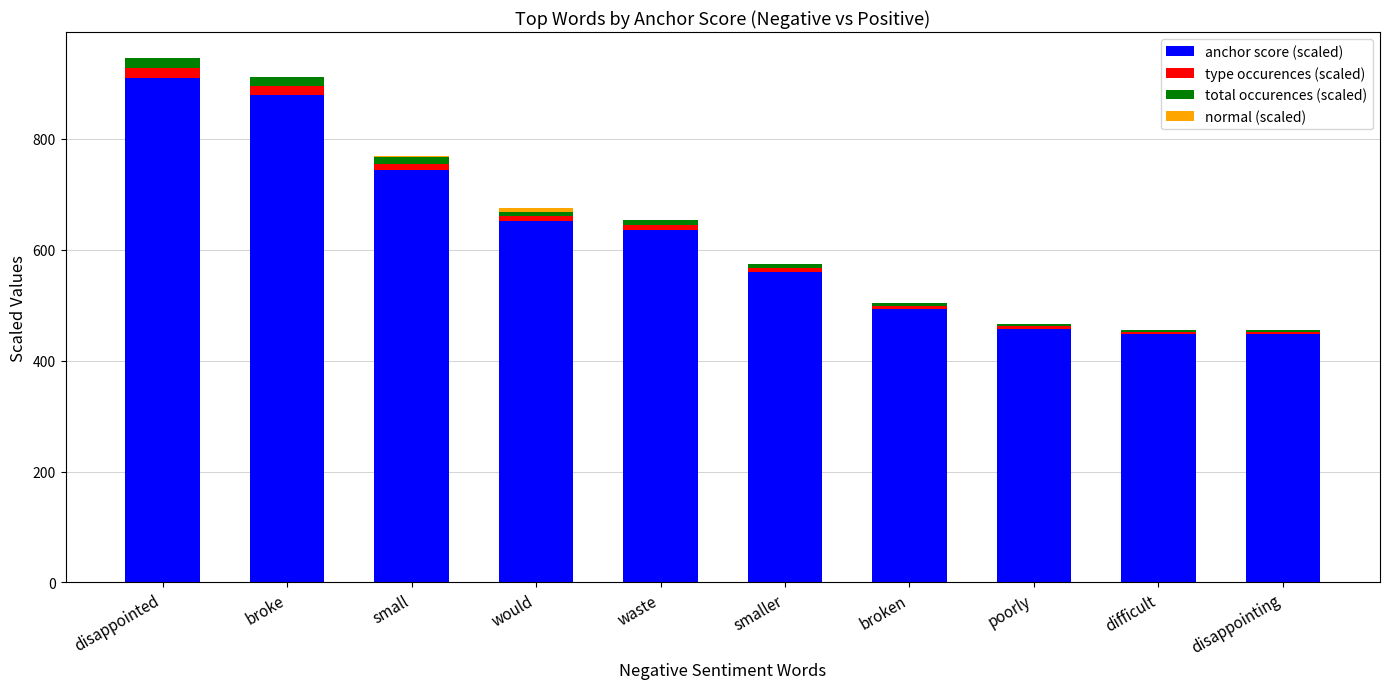

What is the maximum value for anchor score (scaled)?

909.8